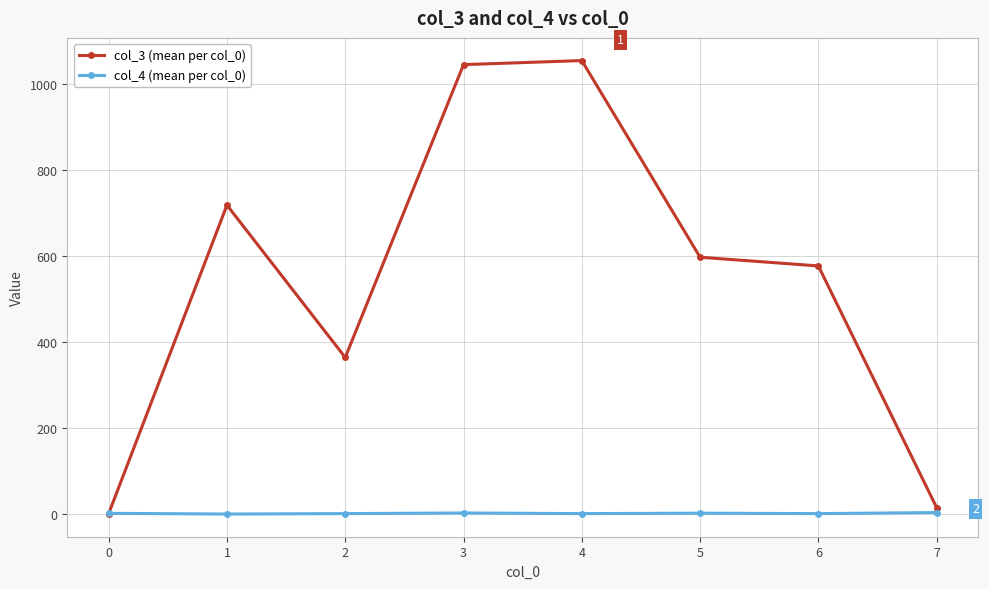

Is the value of col_4 (mean per col_0) at 3 greater than the value of col_3 (mean per col_0) at 3?

No